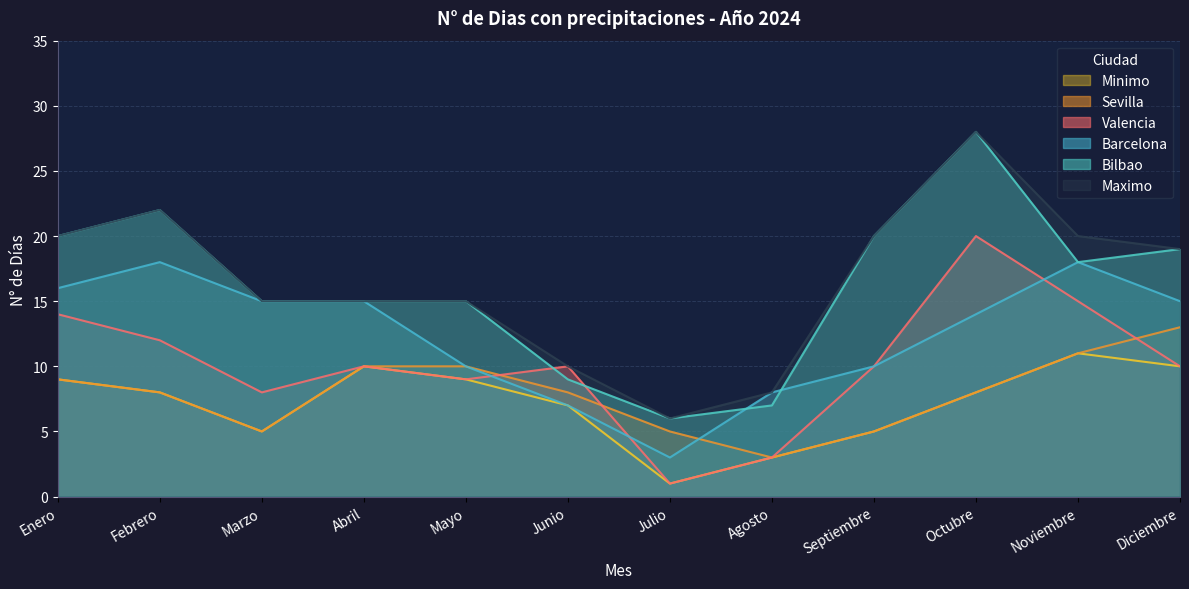

What is the value of the Maximo point at the 1st from the left?

20